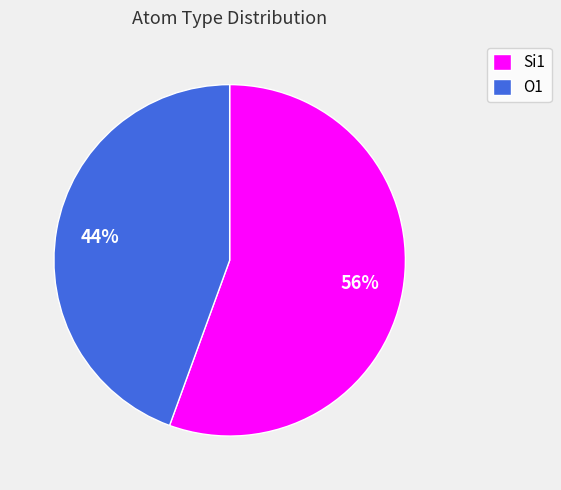

Does Si1 account for over 50% of the chart?

Yes